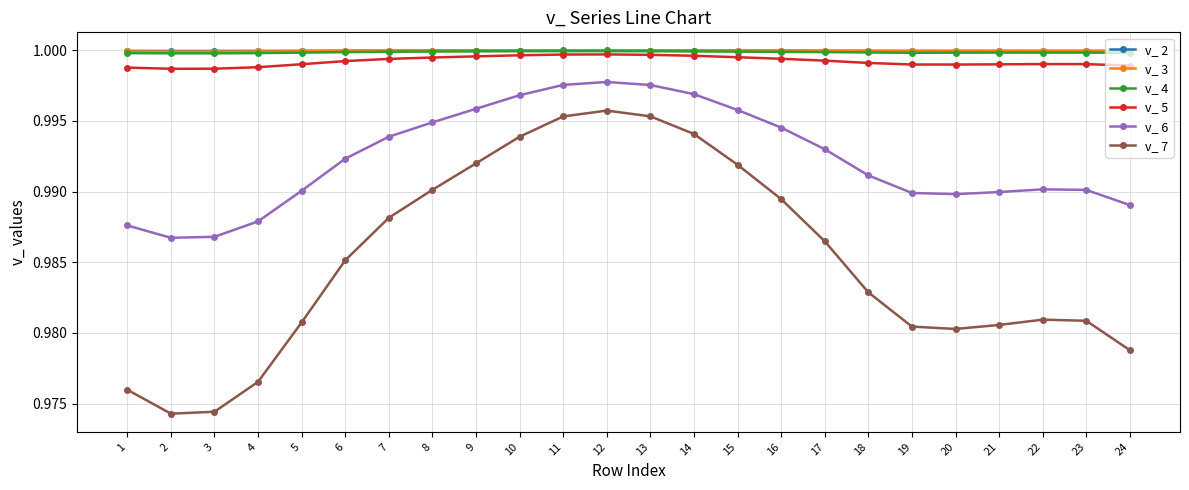

What is the total value across all series at 5?

6.0